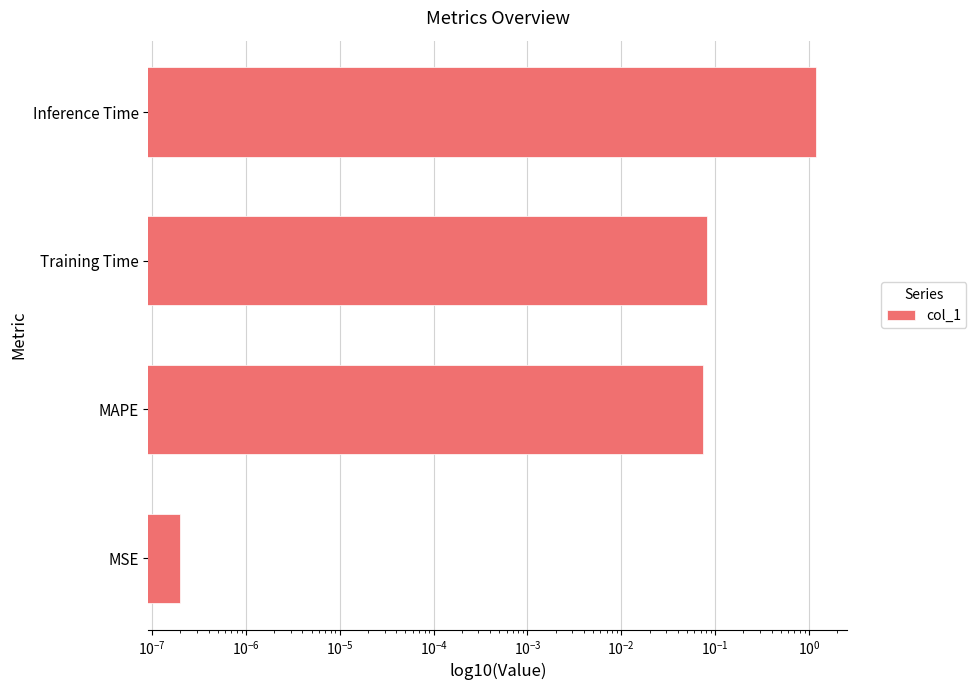

True or false: the data shows 0.1 at Training Time.

False